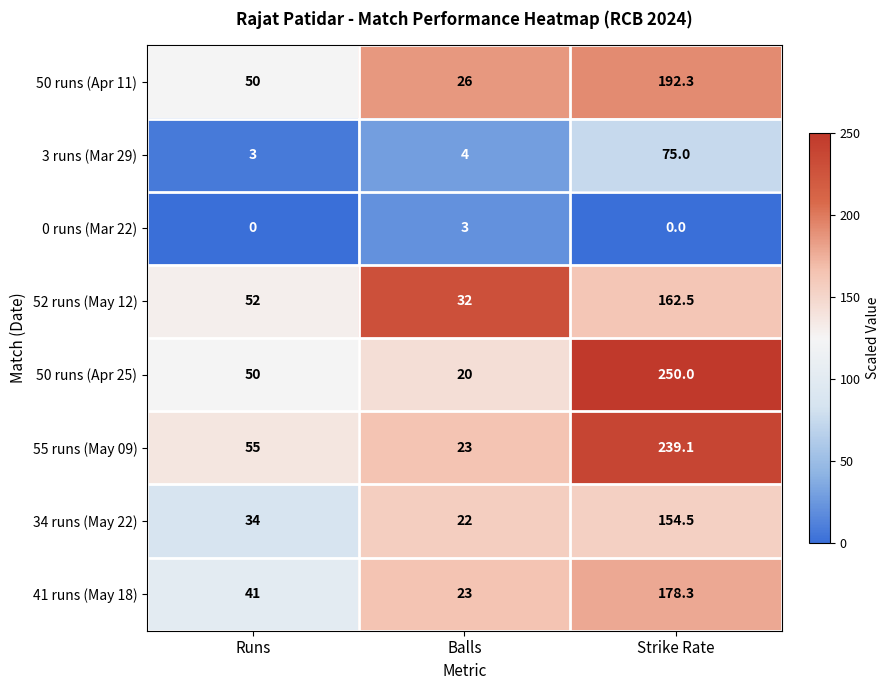

How many series are shown in this chart?

8